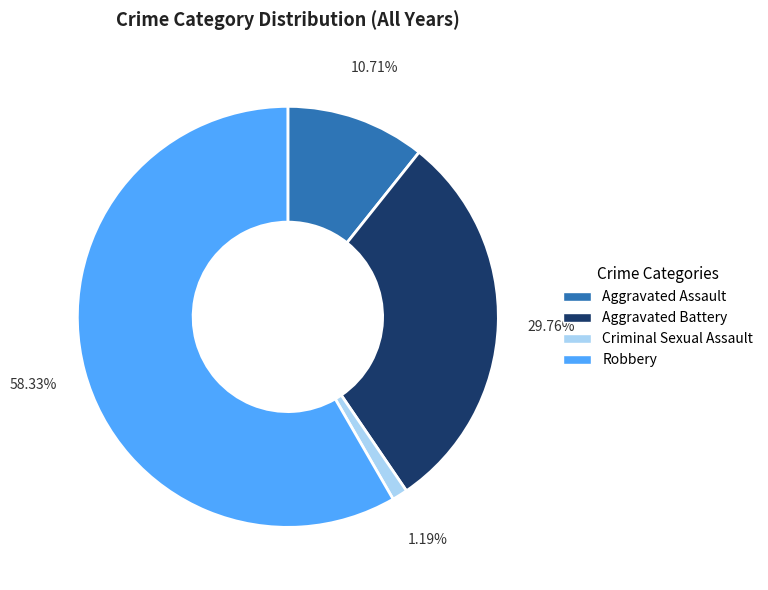

Which category has the smallest portion of the pie?

Criminal Sexual Assault